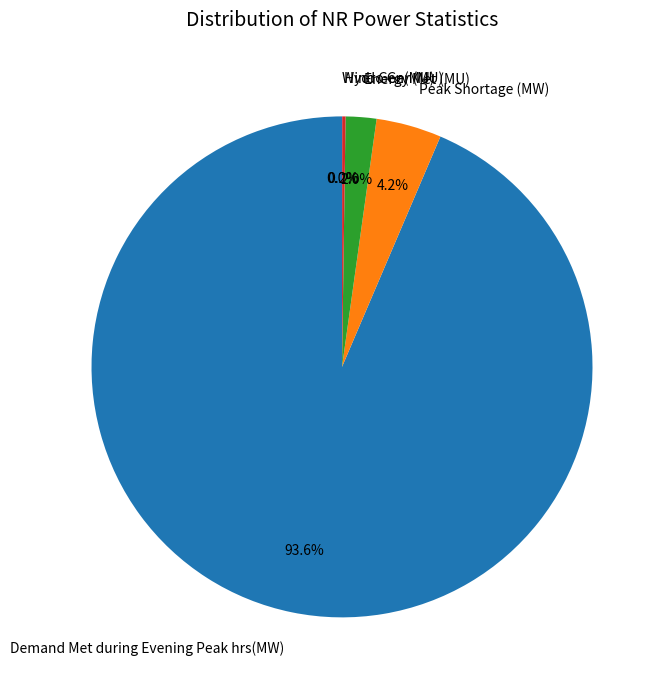

To the nearest percent, what percentage of the pie is Energy Met (MU)?

2%